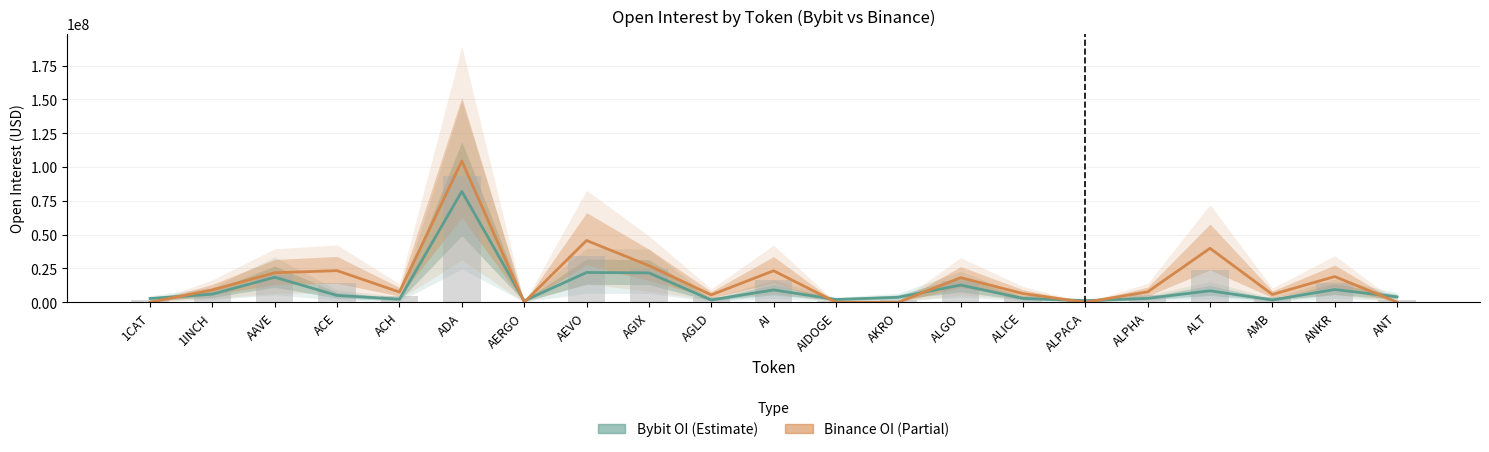

Which label corresponds to the largest value in the chart?

ADA